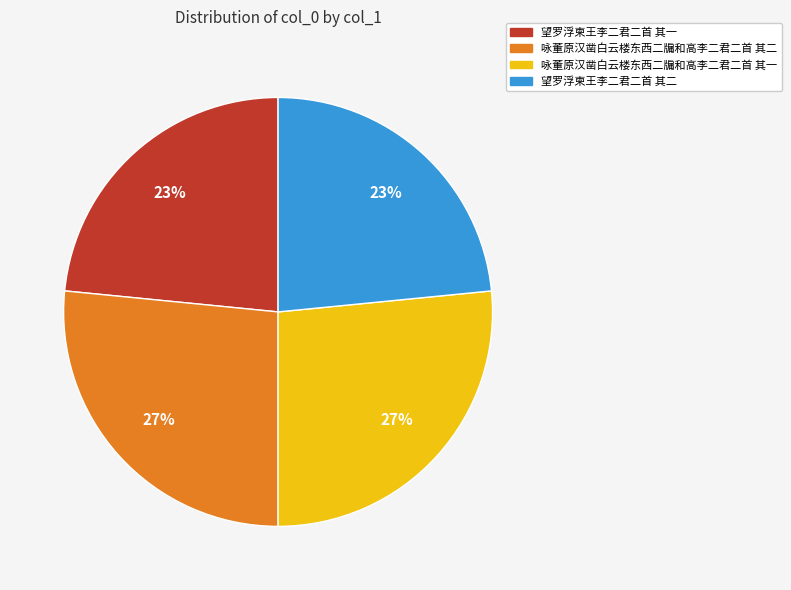

How many segments does this pie chart have?

4